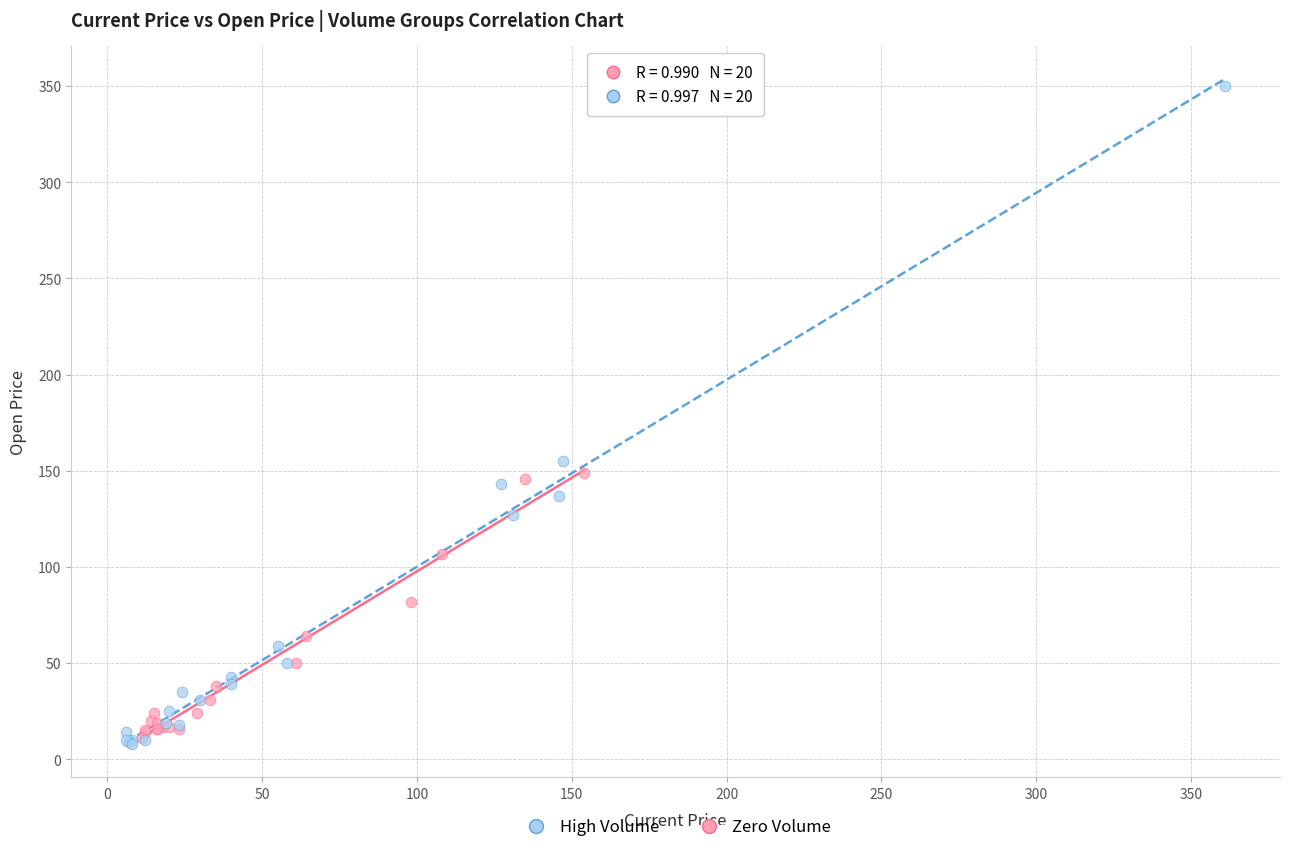

Which series contains the highest Y value?

Zero Volume